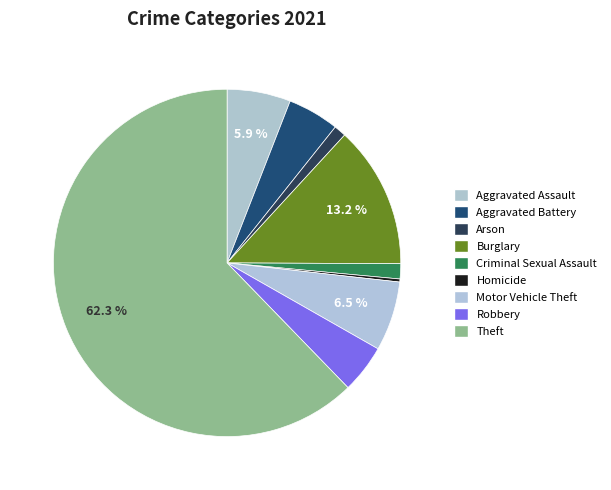

Count the number of slices in the pie.

9